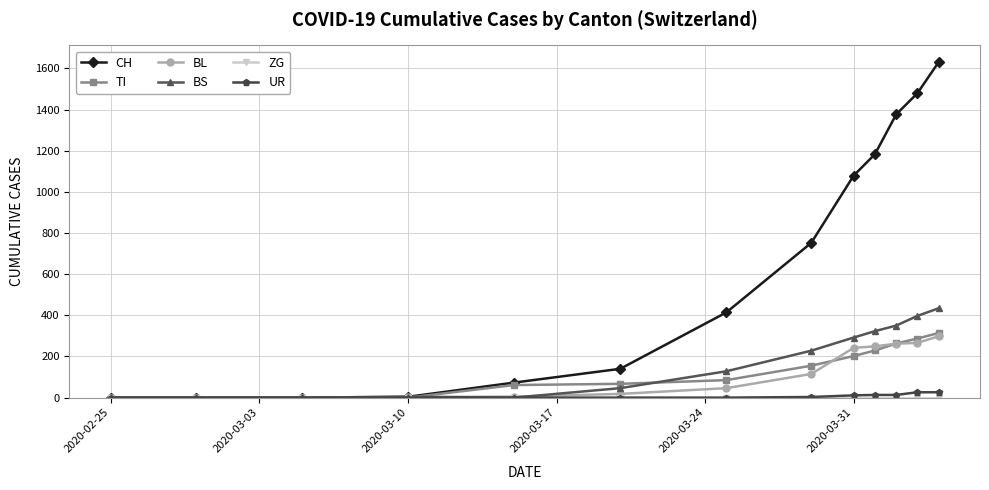

Which series has the largest range (max minus min)?

CH